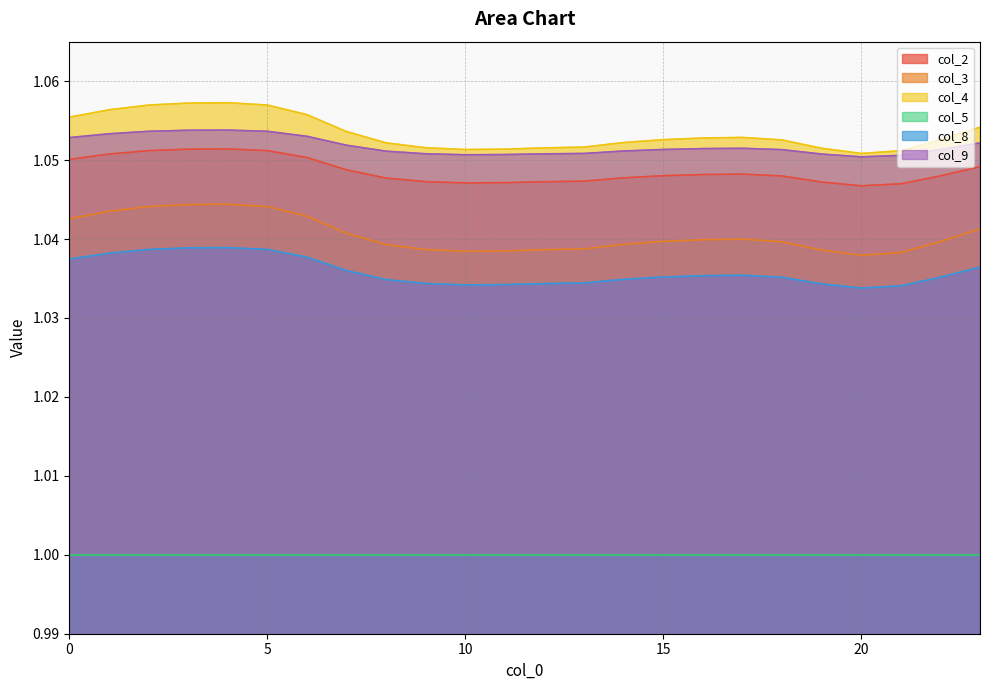

In col_4, how many points are higher than both neighbors (excluding endpoints)?

2